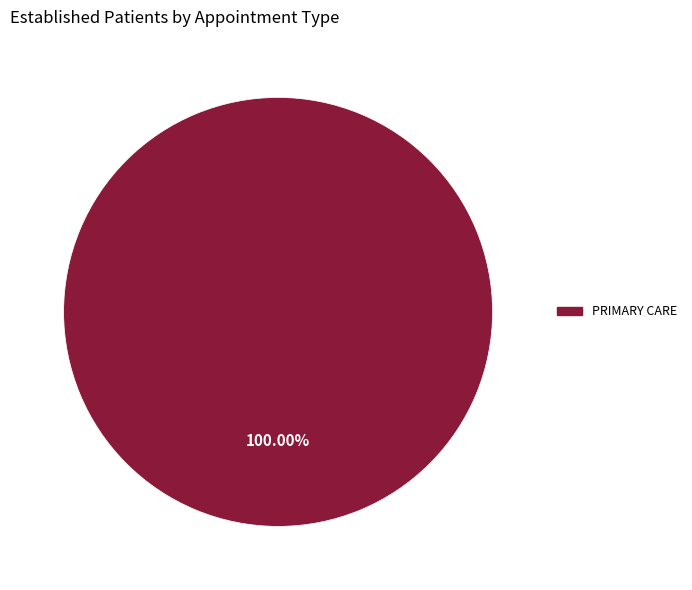

Which slice represents more than half of the pie?

PRIMARY CARE